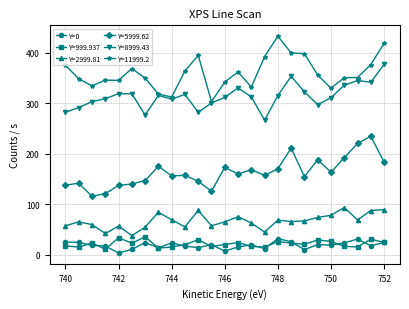

True or false: Y=999.937 has more than 0 interior local peaks.

True